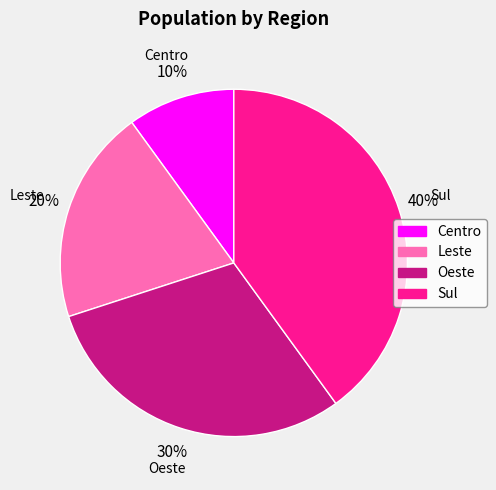

Which slice is the largest?

Sul